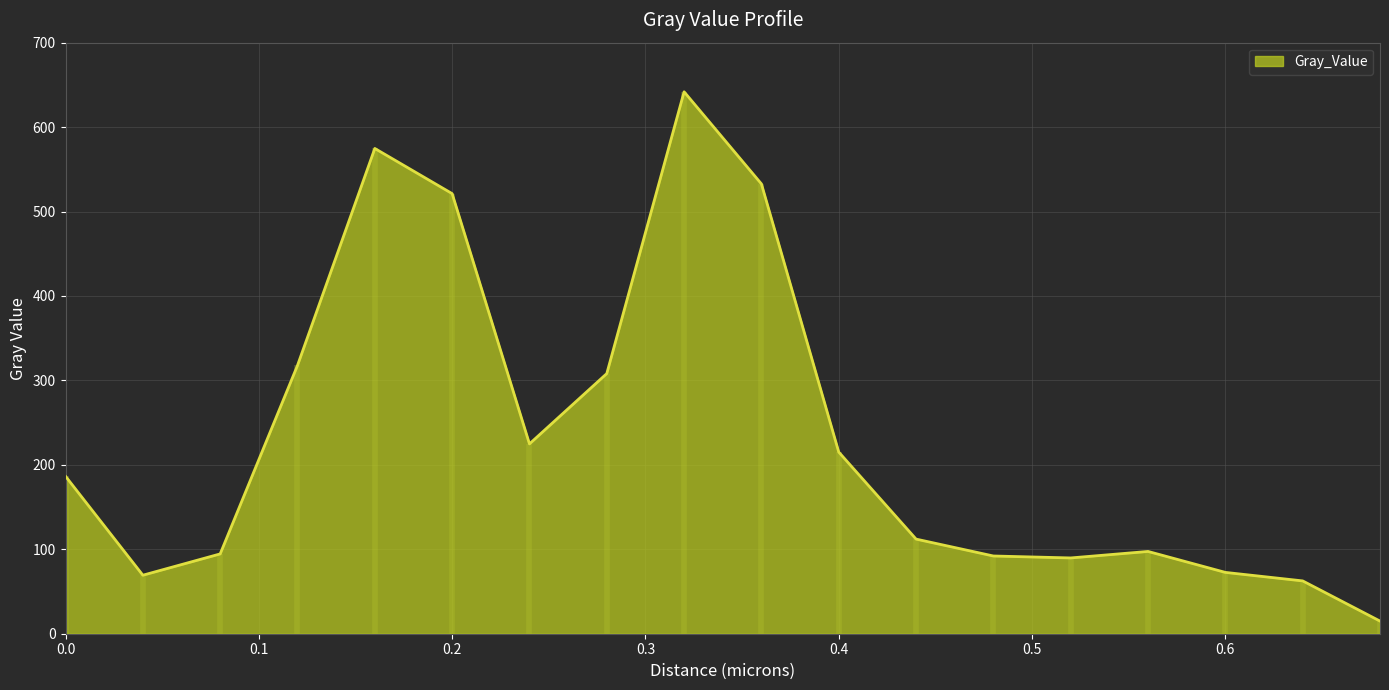

Where is the data nearest to the value 328?

0.12